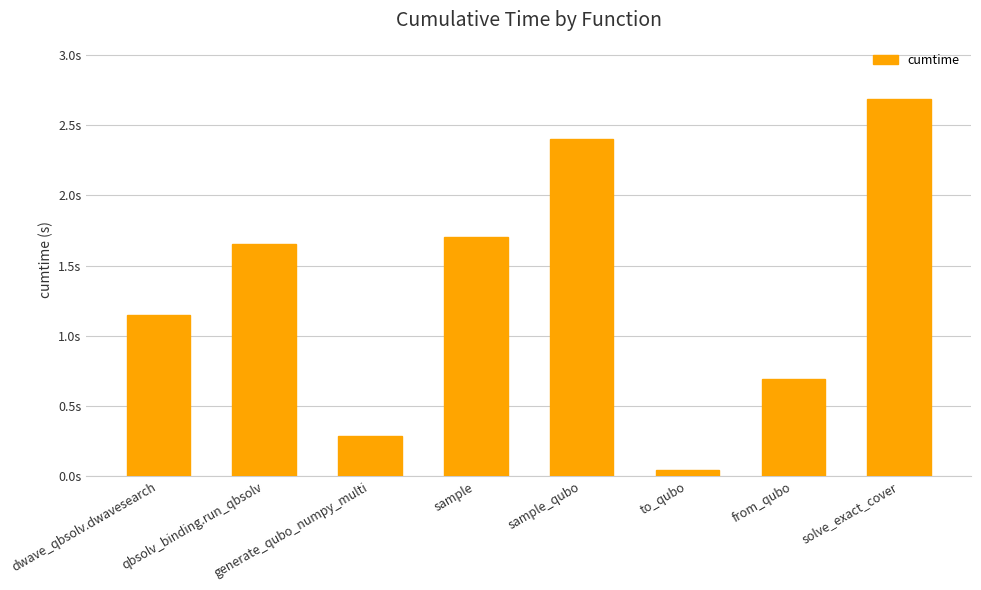

How many values exceed 1?

5